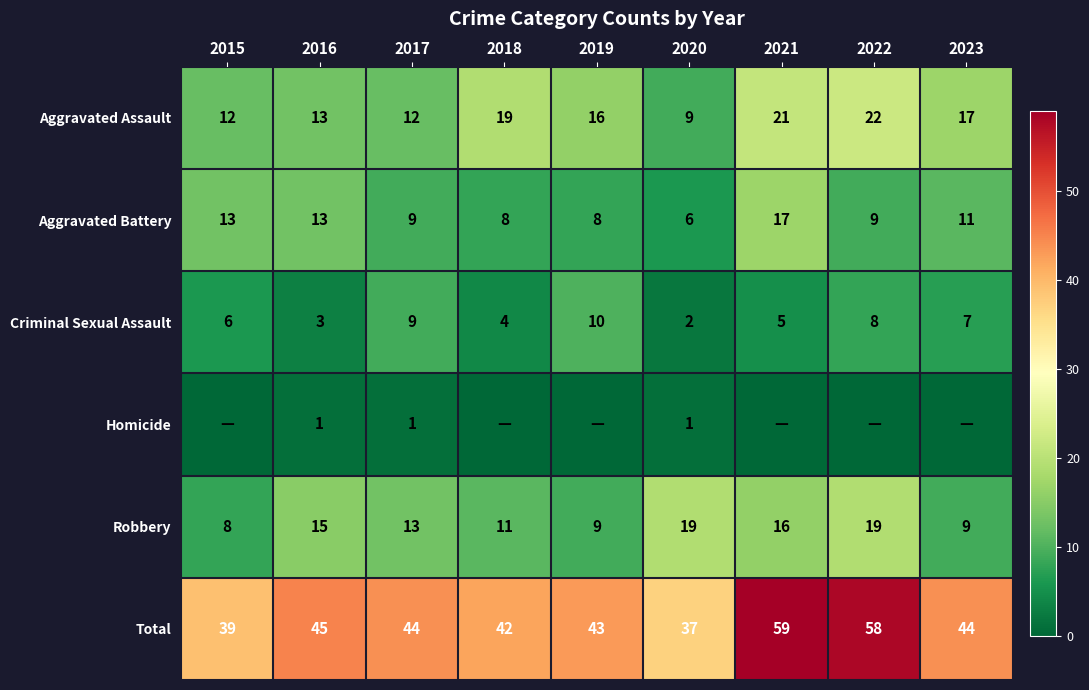

At which label does Robbery reach its minimum?

2015